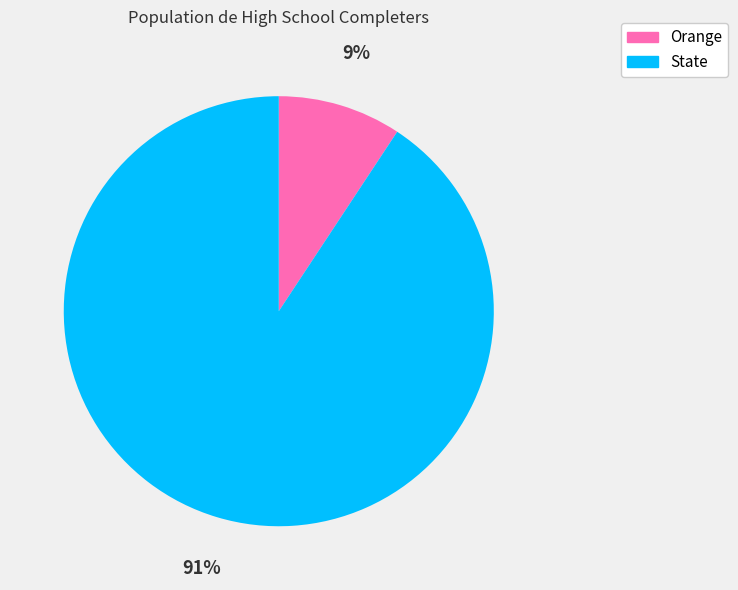

Count the number of slices in the pie.

2